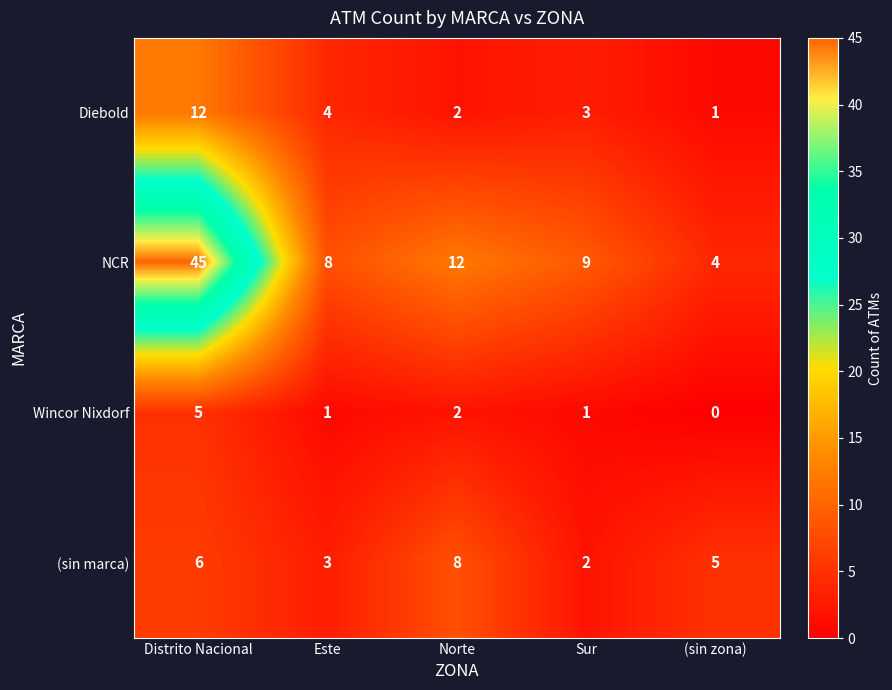

What is the spread (max minus min) of values at Este?

7